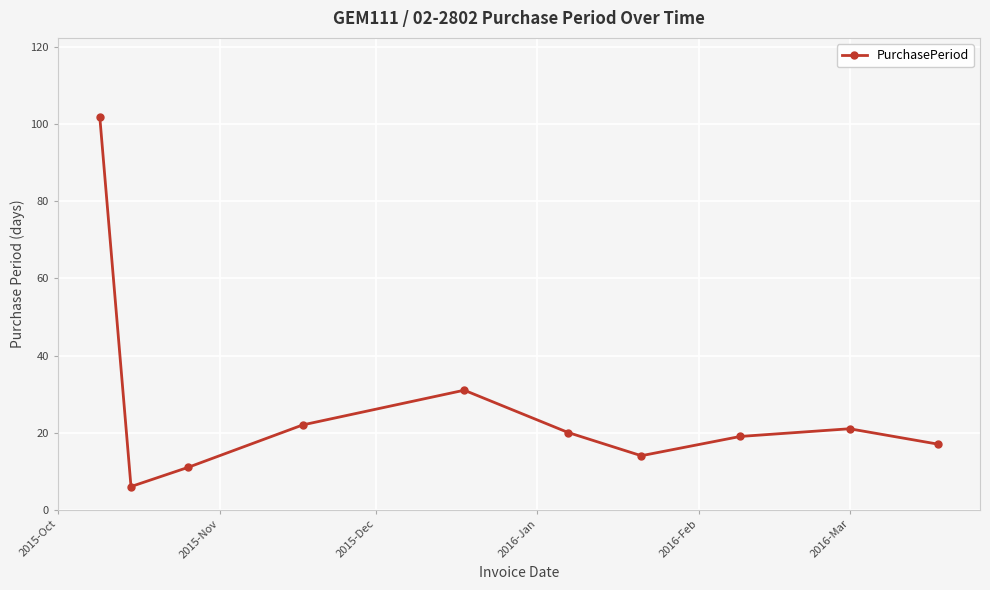

True or false: the data has more than 1 interior local peaks.

True